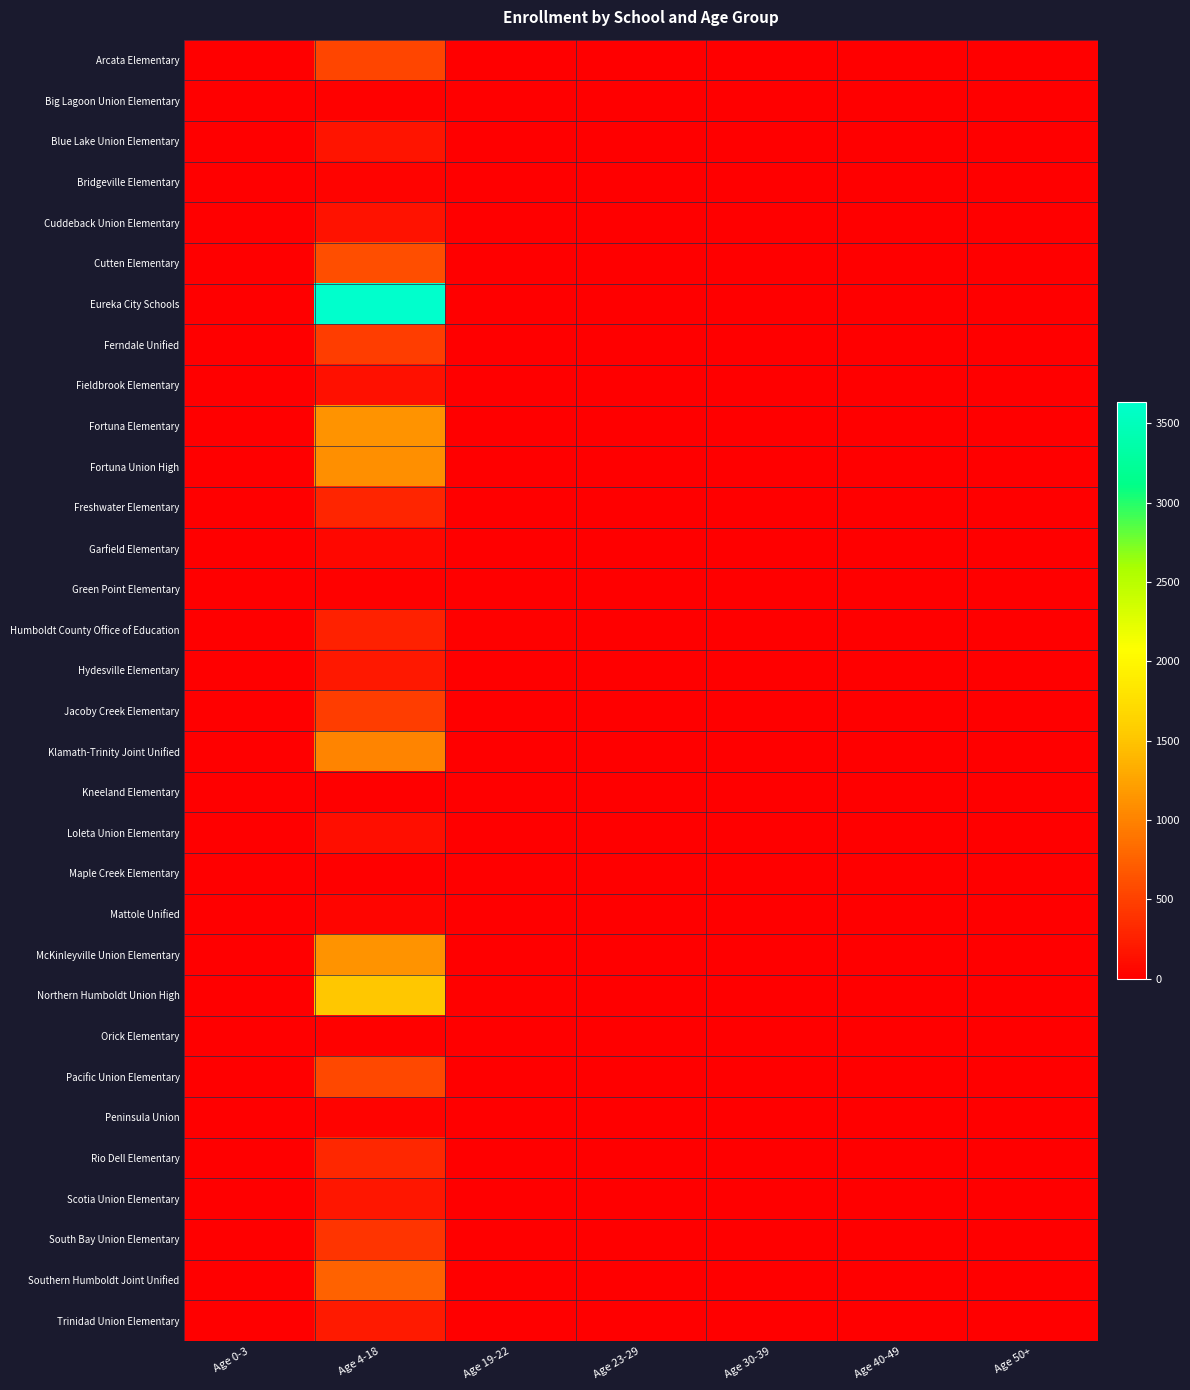

Which label corresponds to the smallest value in the chart?

Age 0-3